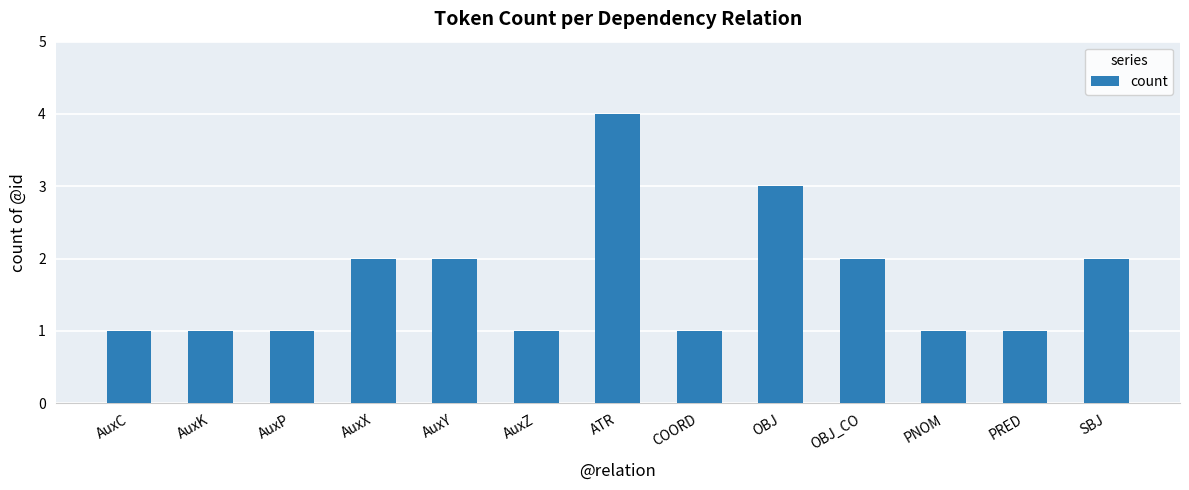

What is the difference between the maximum and minimum values?

3